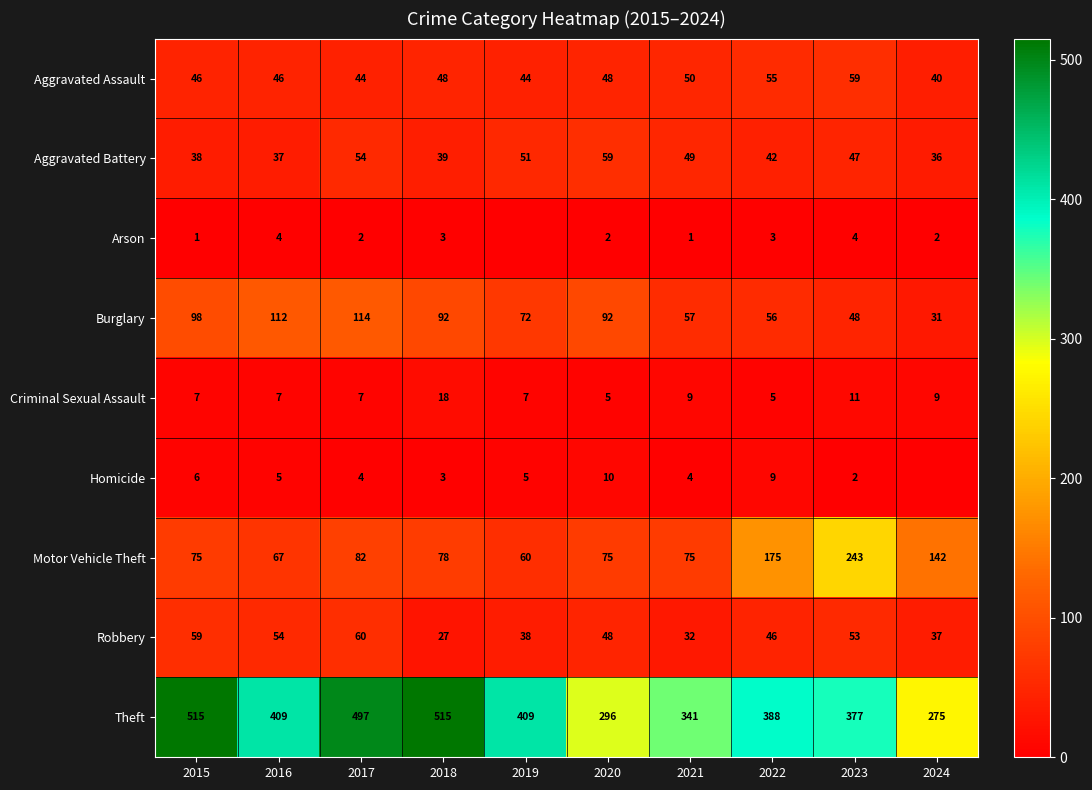

Is the value of Motor Vehicle Theft at 2019 greater than the value of Robbery at 2024?

Yes